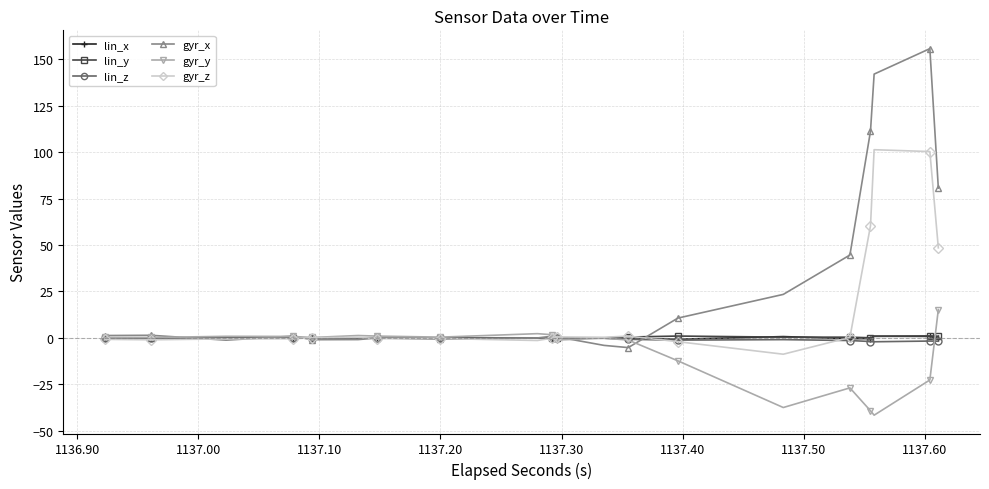

How many lines are shown in the chart?

6